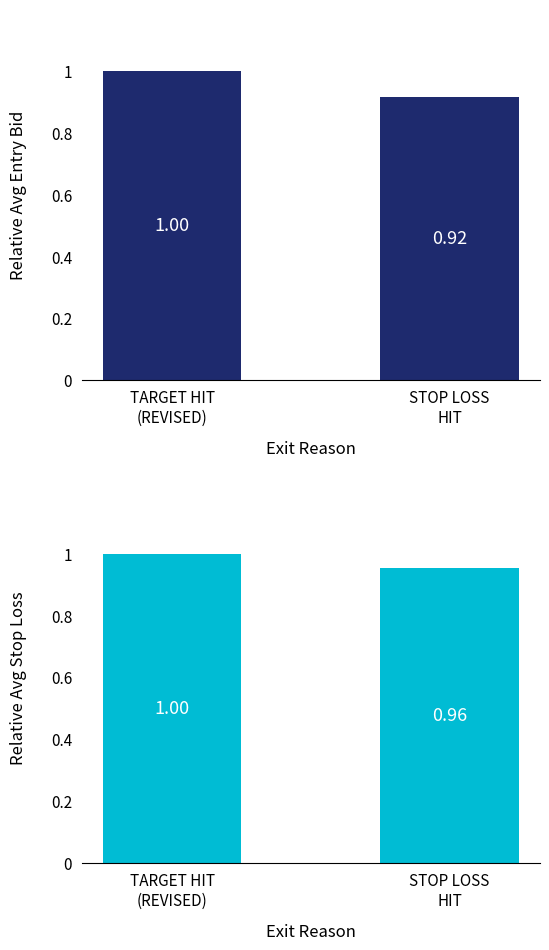

How many data points in Avg Entry Bid (normalized) are less than 1?

1